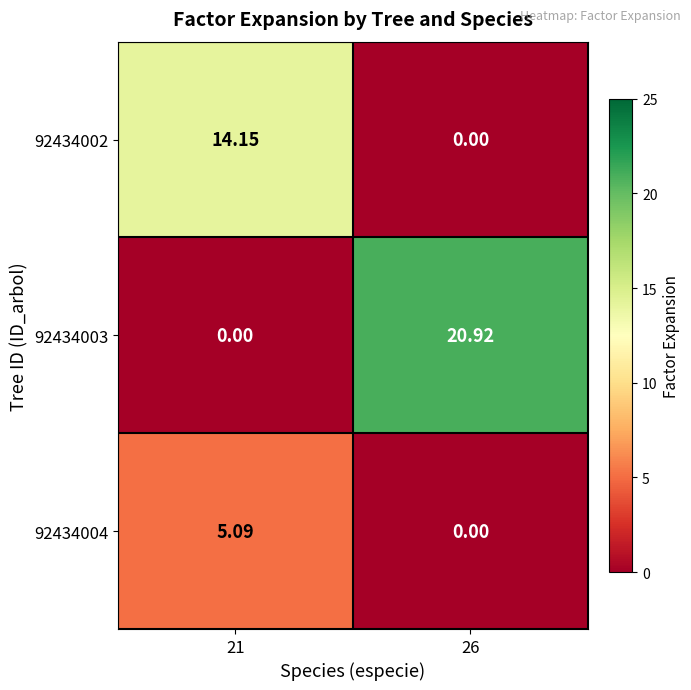

Which series has the largest range (max minus min)?

92434003